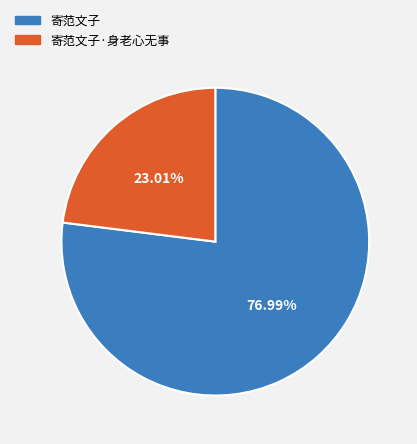

Which has a higher value, 寄范文子·身老心无事 or 寄范文子?

寄范文子